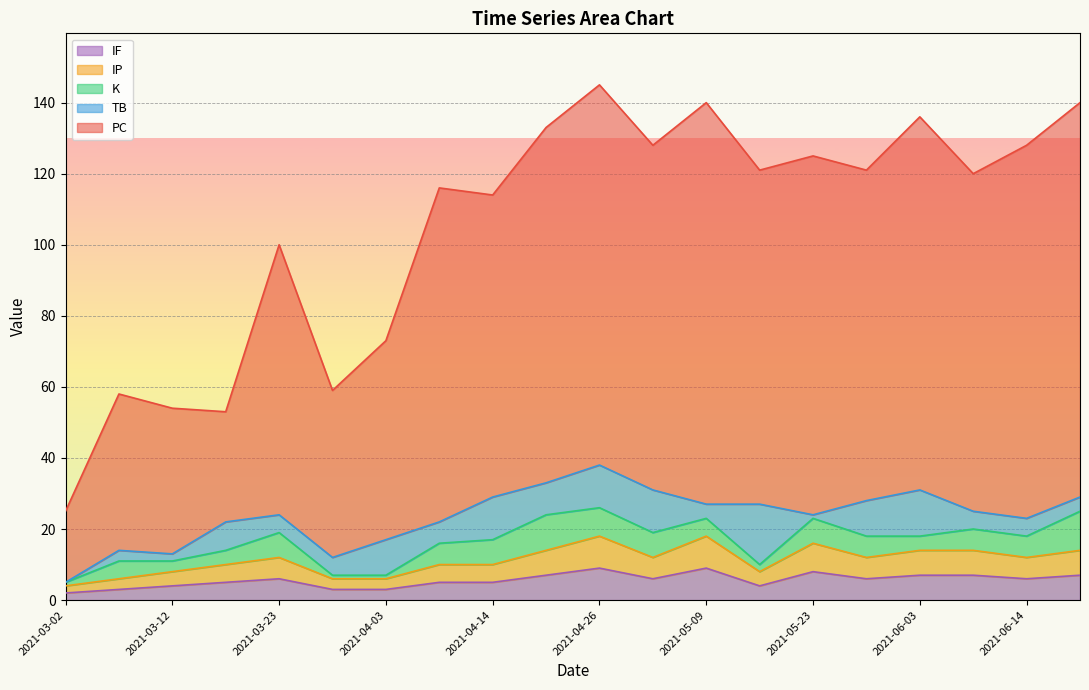

How many lines are shown in the chart?

5